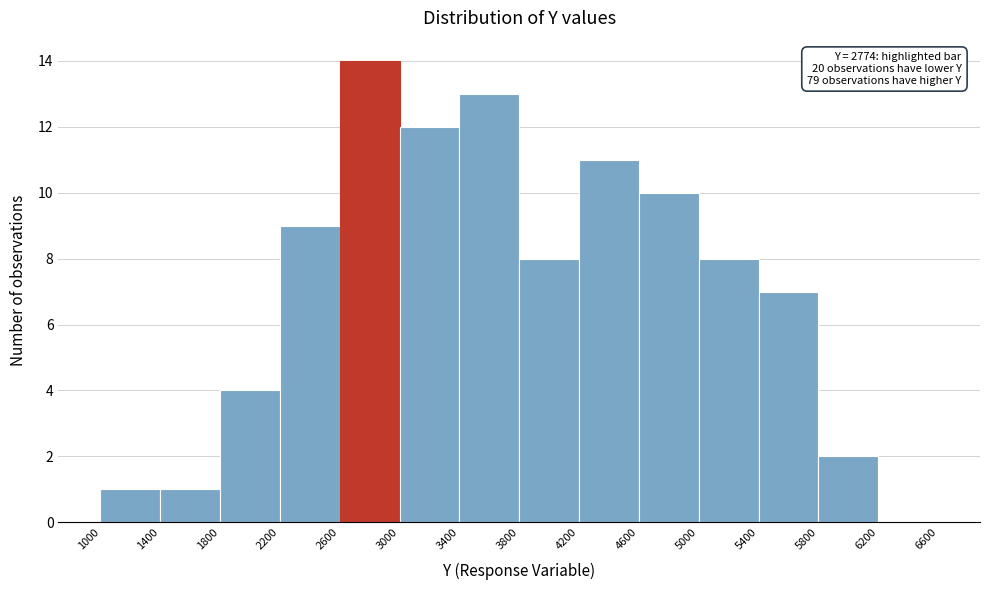

Which range on the x-axis has the tallest bar?

2600 to 3000